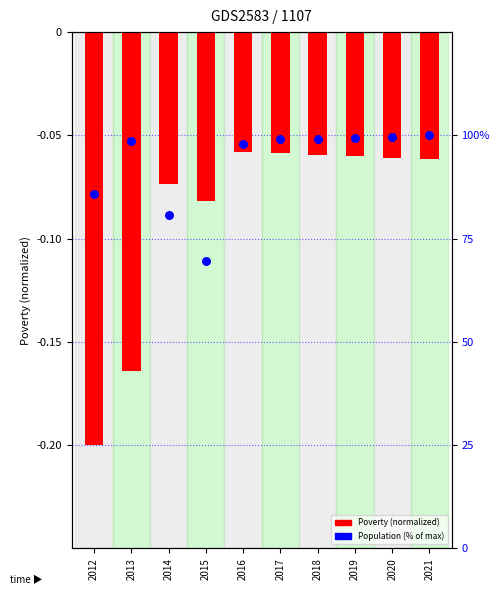

Which series contains the lowest Y value?

Poverty (normalized)